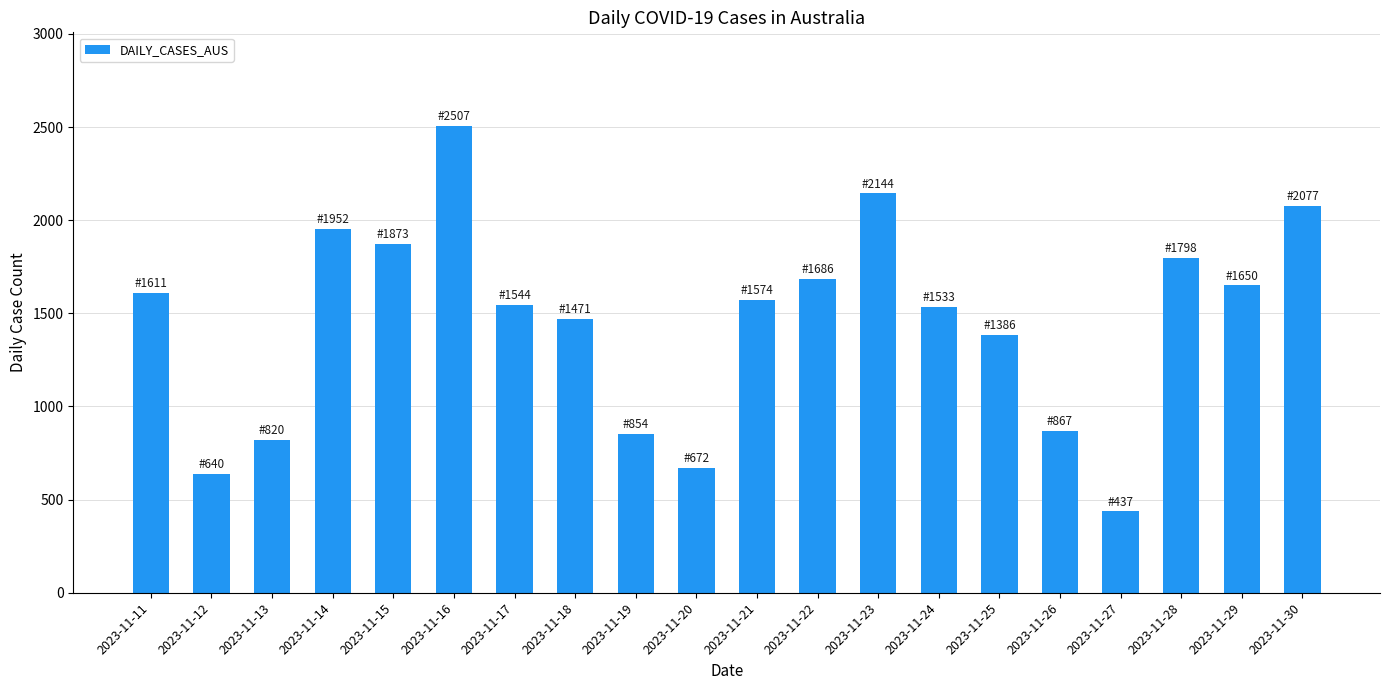

Approximately how many times larger is the value at 2023-11-19 compared to 2023-11-28?

0.5